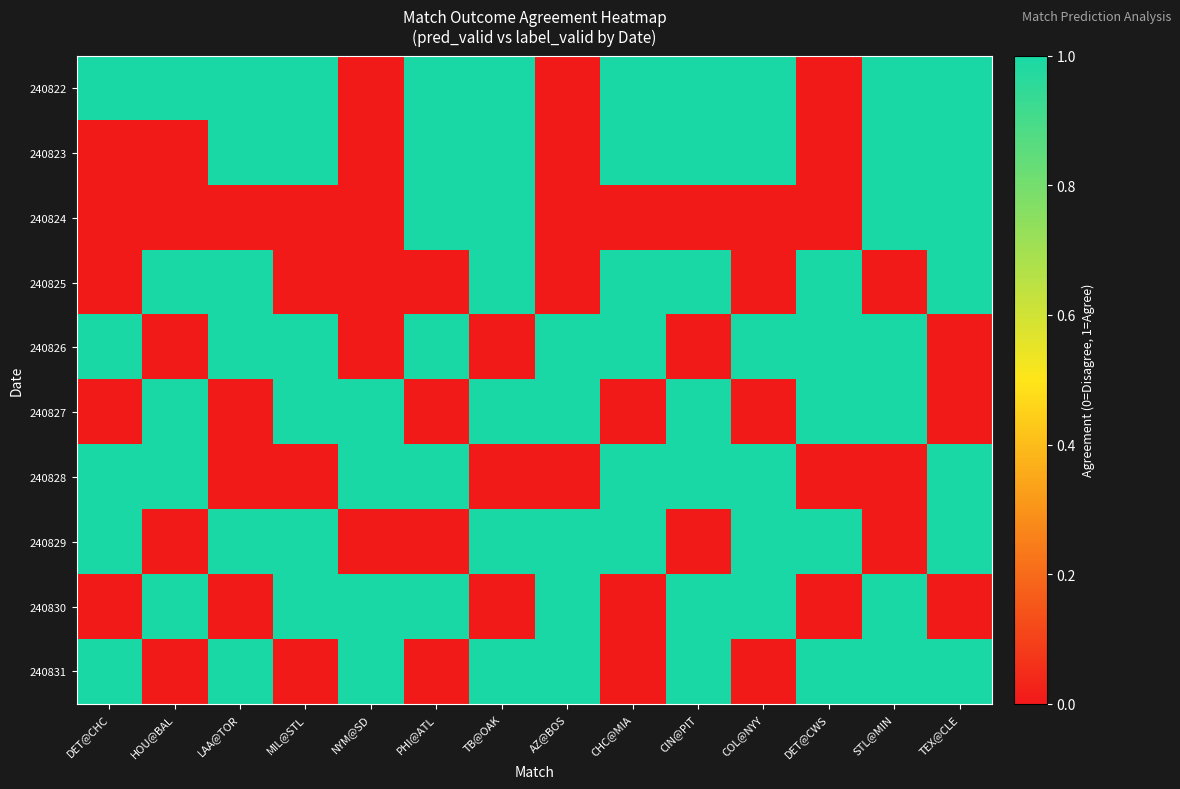

Reading left to right, transcribe all the data shown in this chart.

240822: DET@CHC=1	HOU@BAL=1	LAA@TOR=1	MIL@STL=1	NYM@SD=0	PHI@ATL=1	TB@OAK=1	AZ@BOS=0	CHC@MIA=1	CIN@PIT=1	COL@NYY=1	DET@CWS=0	STL@MIN=1	TEX@CLE=1
240823: DET@CHC=0	HOU@BAL=0	LAA@TOR=1	MIL@STL=1	NYM@SD=0	PHI@ATL=1	TB@OAK=1	AZ@BOS=0	CHC@MIA=1	CIN@PIT=1	COL@NYY=1	DET@CWS=0	STL@MIN=1	TEX@CLE=1
240824: DET@CHC=0	HOU@BAL=0	LAA@TOR=0	MIL@STL=0	NYM@SD=0	PHI@ATL=1	TB@OAK=1	AZ@BOS=0	CHC@MIA=0	CIN@PIT=0	COL@NYY=0	DET@CWS=0	STL@MIN=1	TEX@CLE=1
240825: DET@CHC=0	HOU@BAL=1	LAA@TOR=1	MIL@STL=0	NYM@SD=0	PHI@ATL=0	TB@OAK=1	AZ@BOS=0	CHC@MIA=1	CIN@PIT=1	COL@NYY=0	DET@CWS=1	STL@MIN=0	TEX@CLE=1
240826: DET@CHC=1	HOU@BAL=0	LAA@TOR=1	MIL@STL=1	NYM@SD=0	PHI@ATL=1	TB@OAK=0	AZ@BOS=1	CHC@MIA=1	CIN@PIT=0	COL@NYY=1	DET@CWS=1	STL@MIN=1	TEX@CLE=0
240827: DET@CHC=0	HOU@BAL=1	LAA@TOR=0	MIL@STL=1	NYM@SD=1	PHI@ATL=0	TB@OAK=1	AZ@BOS=1	CHC@MIA=0	CIN@PIT=1	COL@NYY=0	DET@CWS=1	STL@MIN=1	TEX@CLE=0
240828: DET@CHC=1	HOU@BAL=1	LAA@TOR=0	MIL@STL=0	NYM@SD=1	PHI@ATL=1	TB@OAK=0	AZ@BOS=0	CHC@MIA=1	CIN@PIT=1	COL@NYY=1	DET@CWS=0	STL@MIN=0	TEX@CLE=1
240829: DET@CHC=1	HOU@BAL=0	LAA@TOR=1	MIL@STL=1	NYM@SD=0	PHI@ATL=0	TB@OAK=1	AZ@BOS=1	CHC@MIA=1	CIN@PIT=0	COL@NYY=1	DET@CWS=1	STL@MIN=0	TEX@CLE=1
240830: DET@CHC=0	HOU@BAL=1	LAA@TOR=0	MIL@STL=1	NYM@SD=1	PHI@ATL=1	TB@OAK=0	AZ@BOS=1	CHC@MIA=0	CIN@PIT=1	COL@NYY=1	DET@CWS=0	STL@MIN=1	TEX@CLE=0
240831: DET@CHC=1	HOU@BAL=0	LAA@TOR=1	MIL@STL=0	NYM@SD=1	PHI@ATL=0	TB@OAK=1	AZ@BOS=1	CHC@MIA=0	CIN@PIT=1	COL@NYY=0	DET@CWS=1	STL@MIN=1	TEX@CLE=1